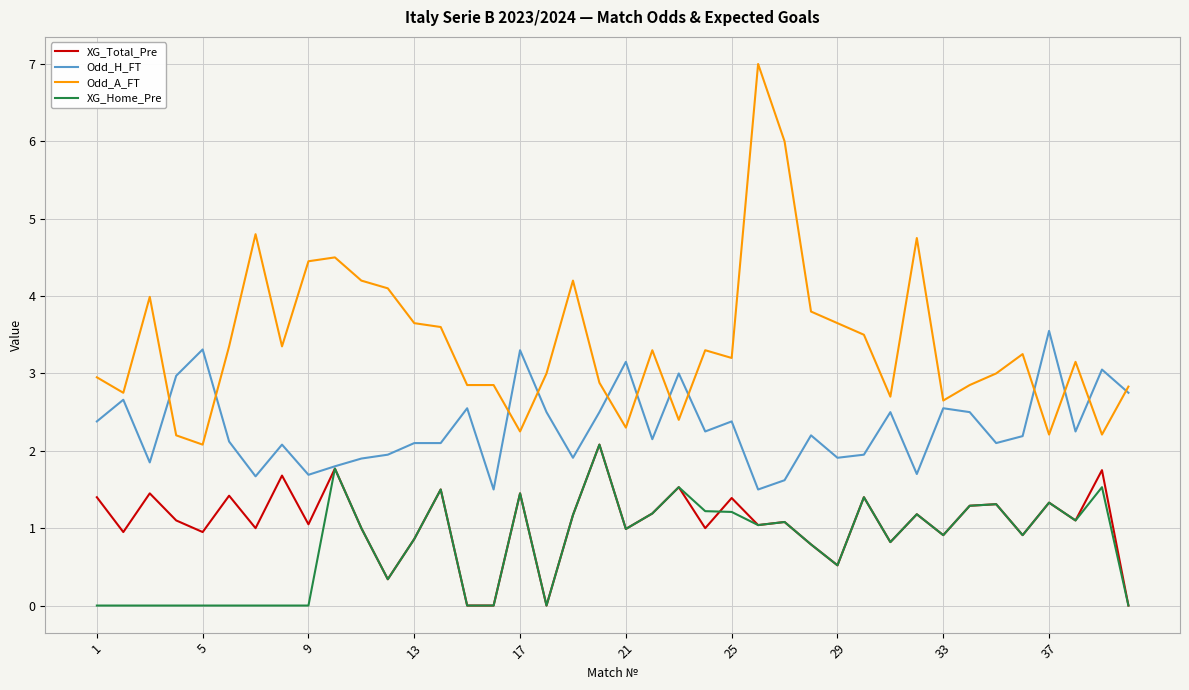

What is the difference between the maximum and minimum values in the XG_Total_Pre series?

2.1